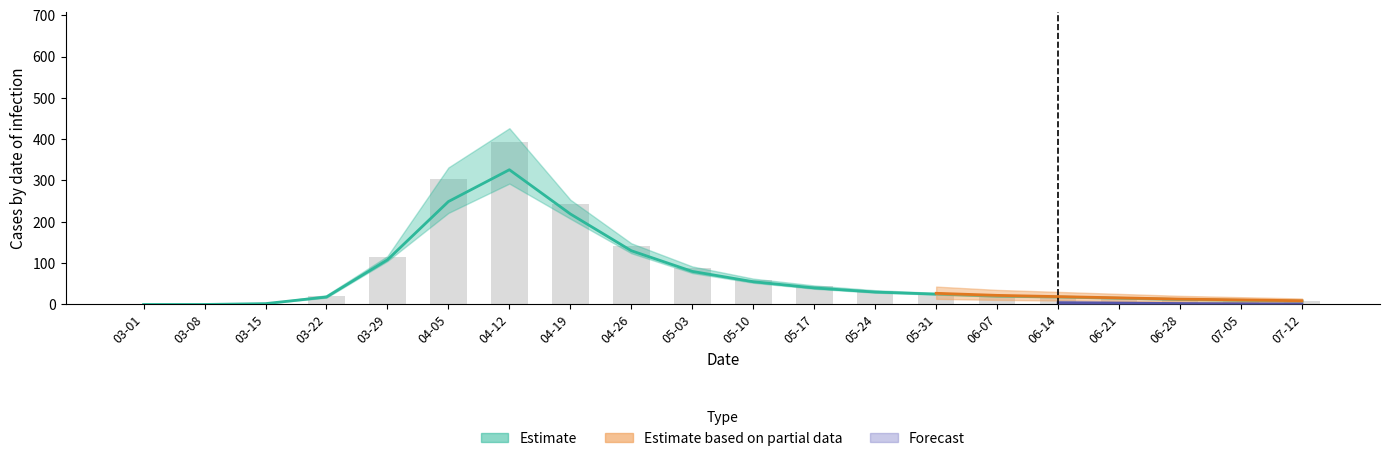

Does the chart contain stacked bars?

No